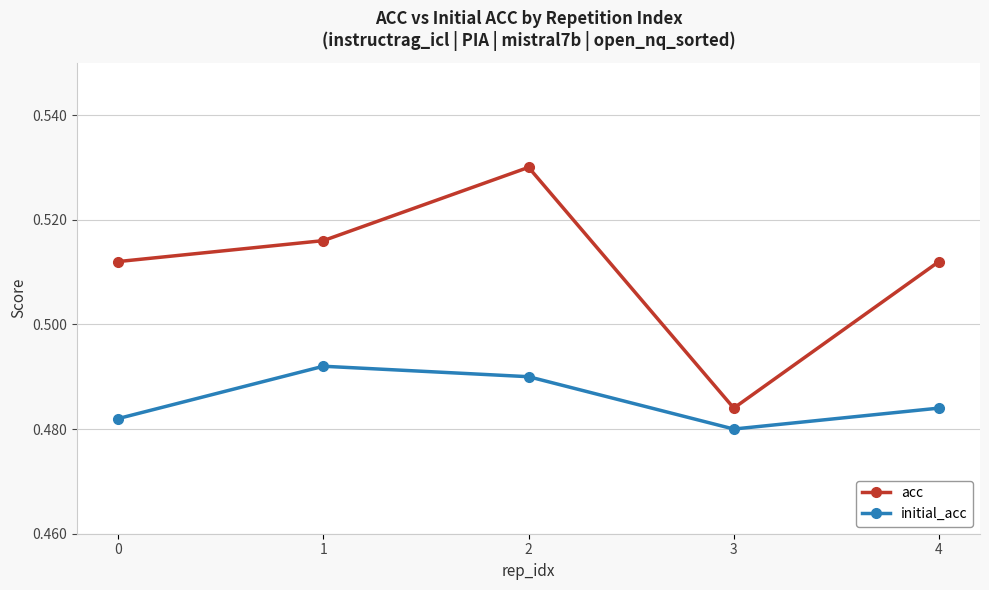

Between 2 and 4, which series saw the biggest shift?

acc